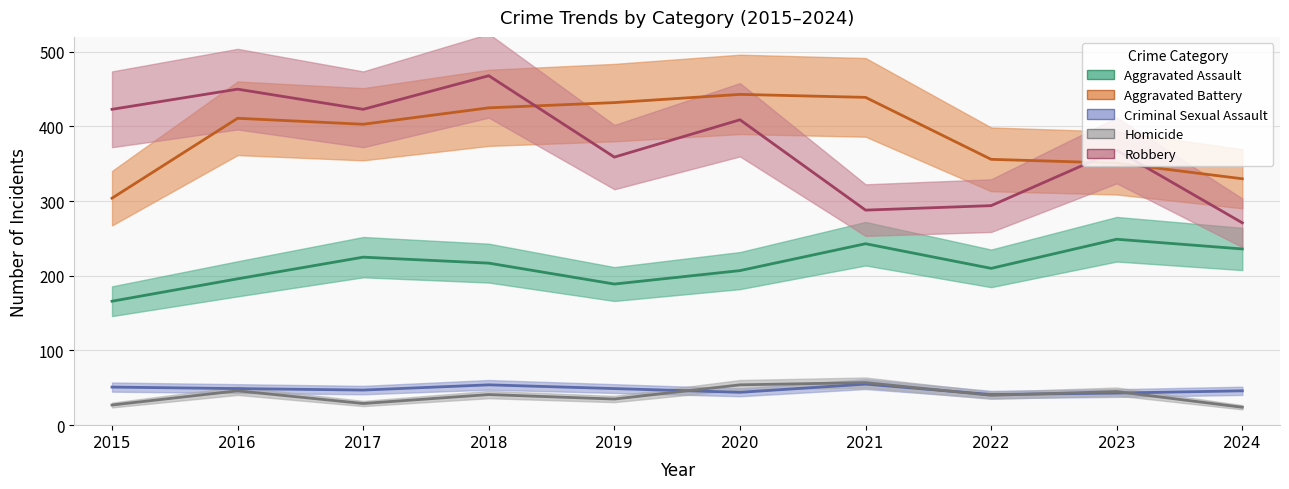

Which series has the widest spread of values?

Robbery